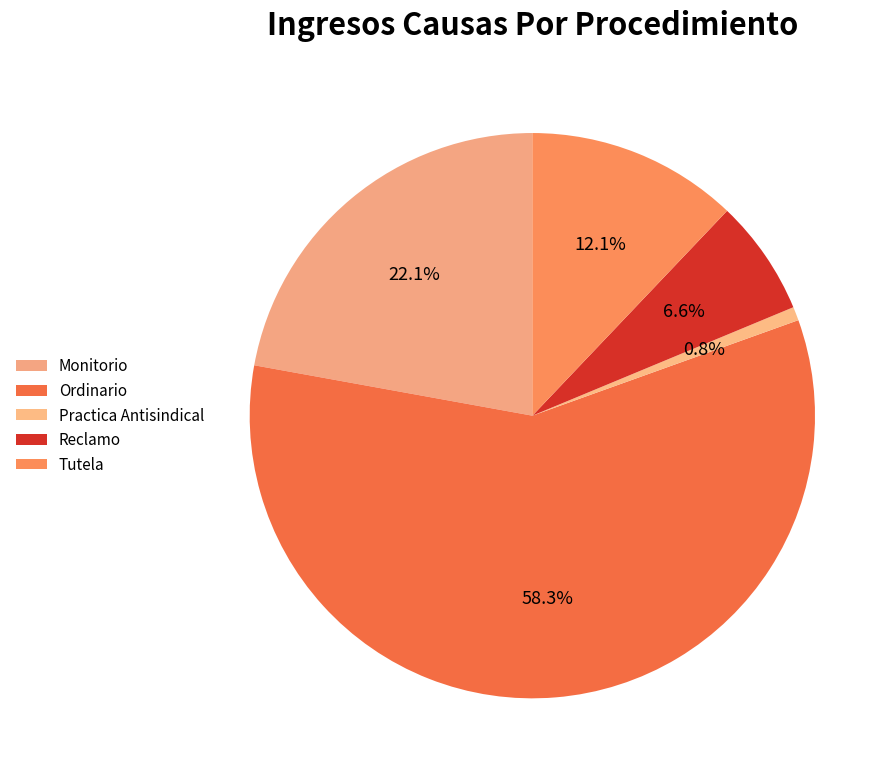

Rank the categories by value from lowest to highest.

Practica Antisindical, Reclamo, Tutela, Monitorio, Ordinario